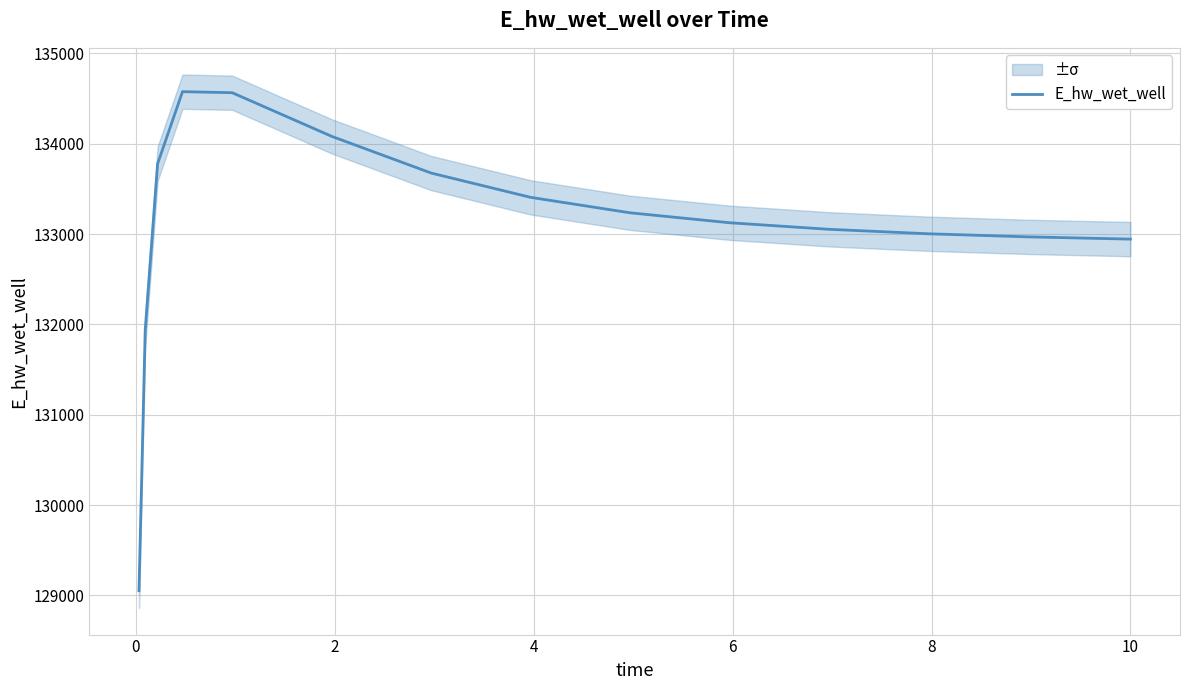

What is the minimum value for E_hw_wet_well?

129051.5